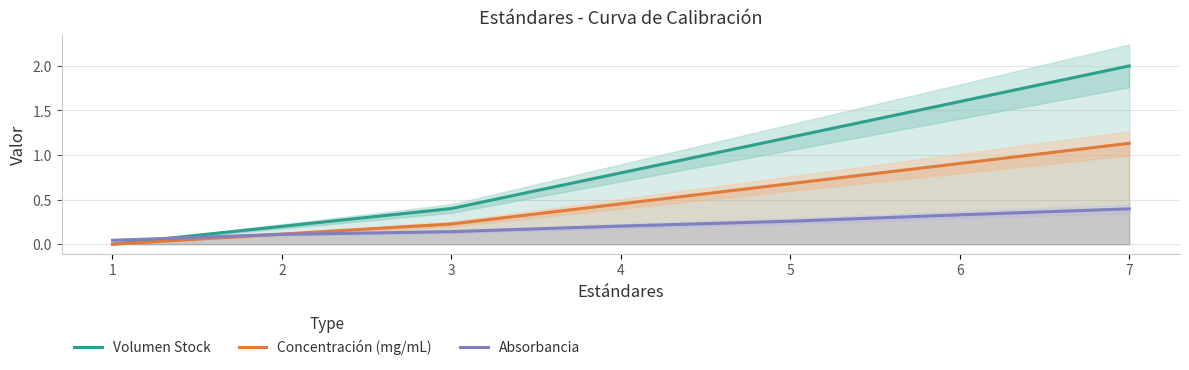

What is the value of the Volumen Stock point at the 4th from the left?

0.8